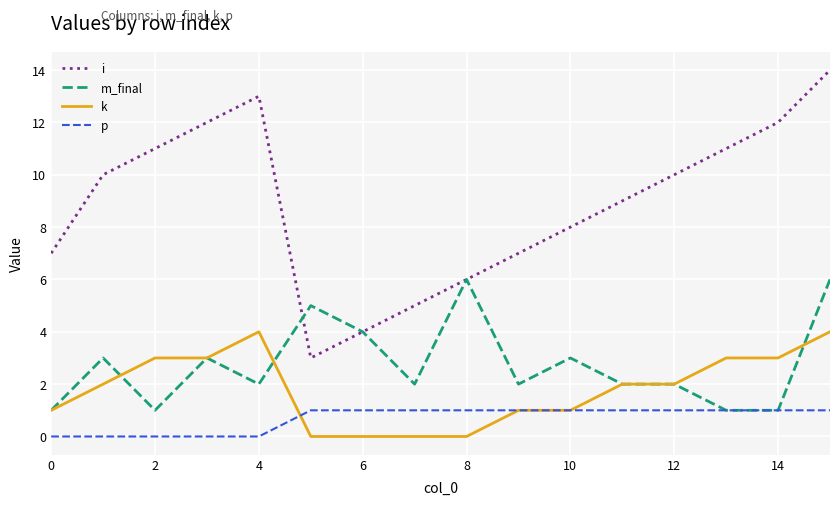

True or false: k and m_final cross at least once.

True